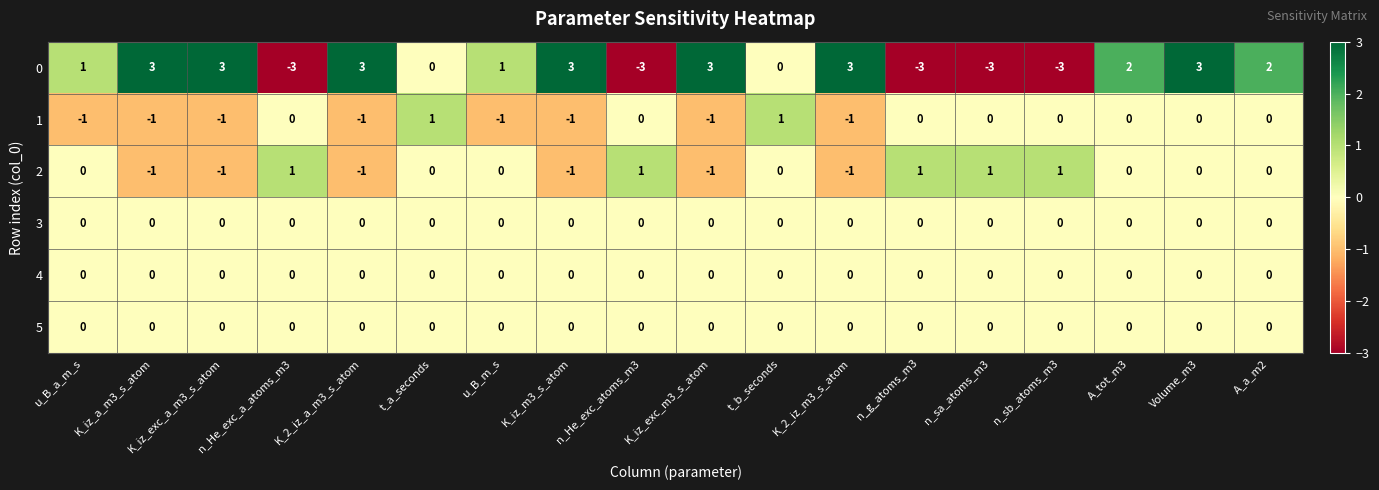

What is the maximum value shown in the chart?

3